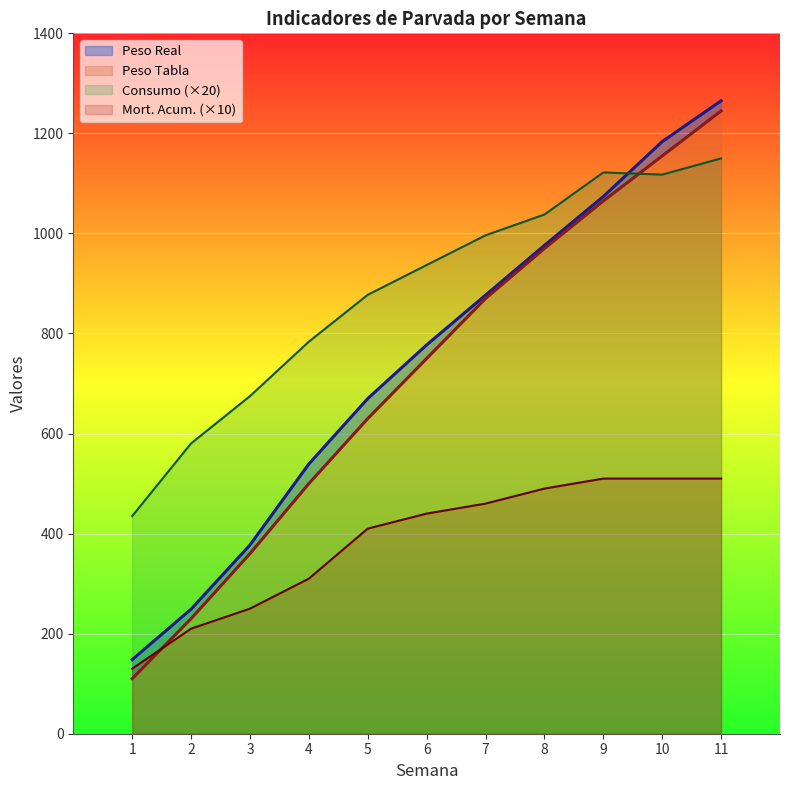

True or false: Consumo has a value of 936.9 at 6.

True